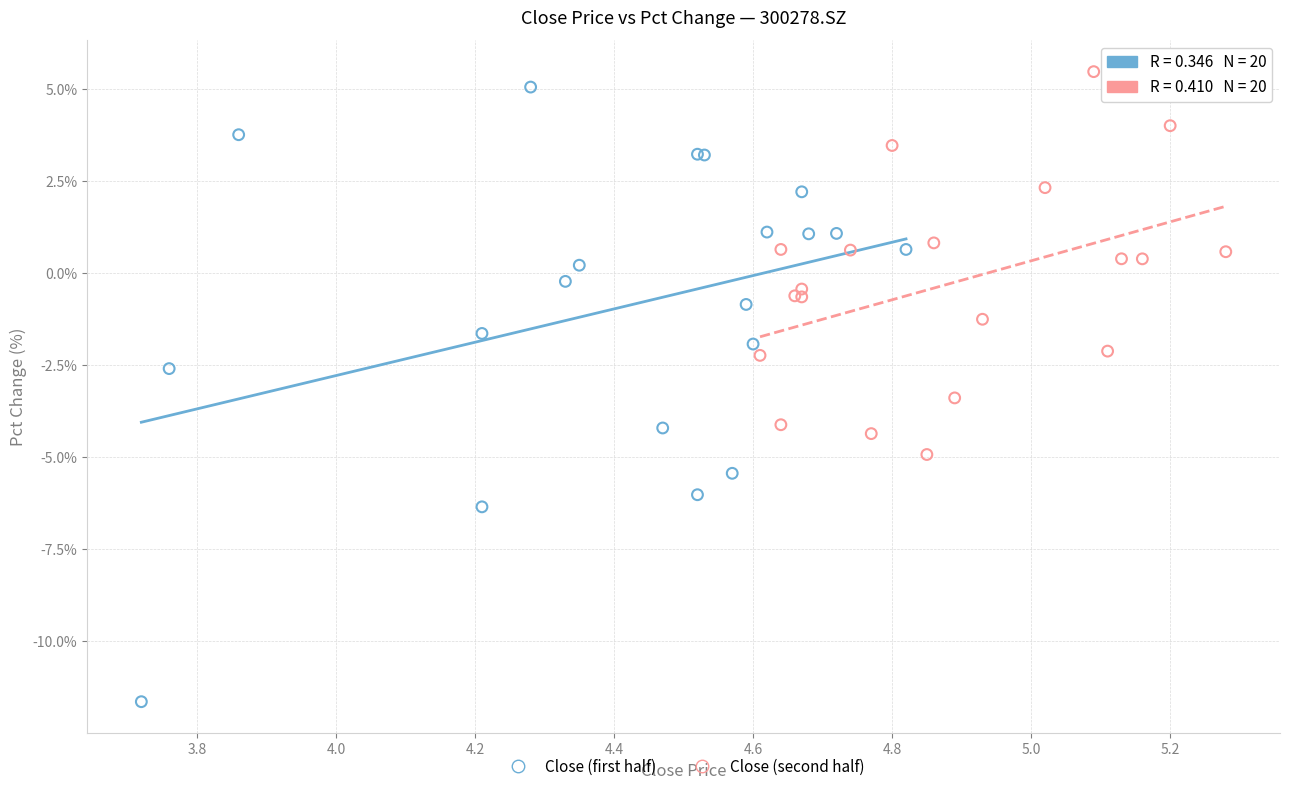

Which series reaches the minimum Y coordinate?

Close (first half)